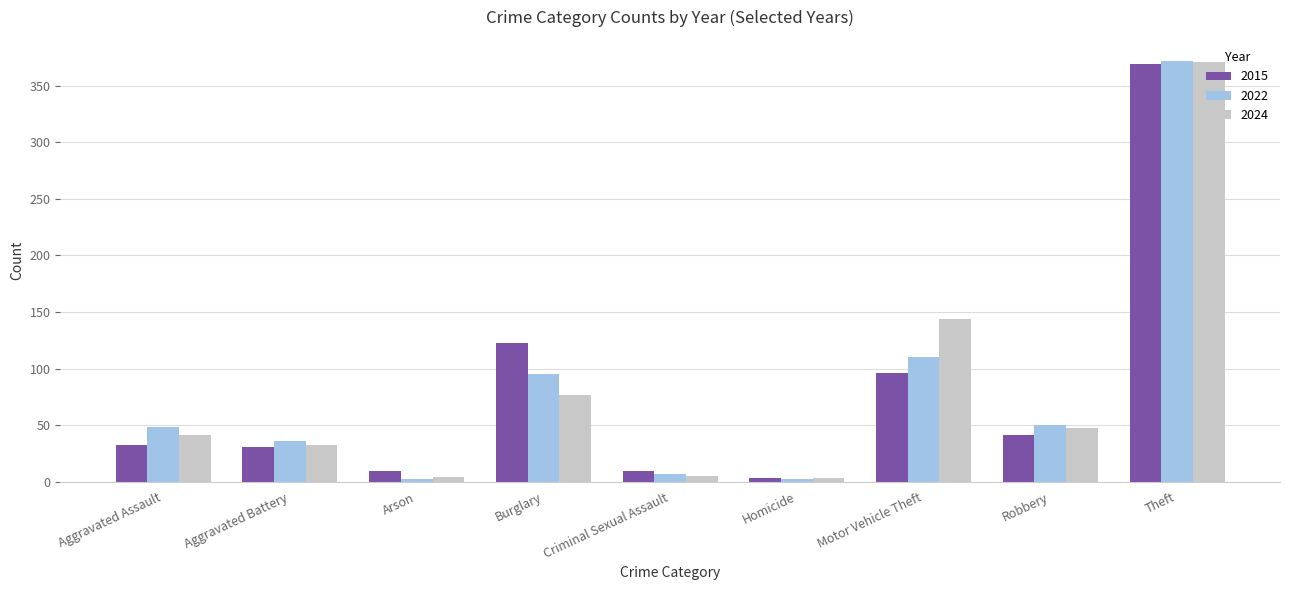

What position from the right is Homicide?

4